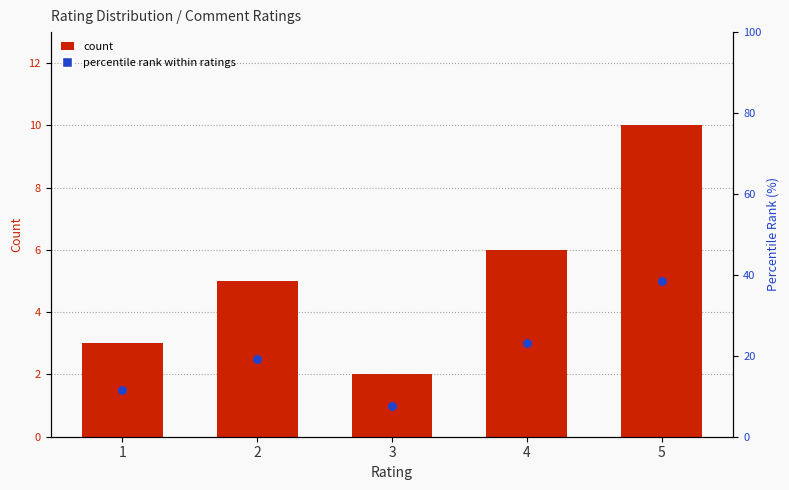

At which category is the sum across all series the highest?

5